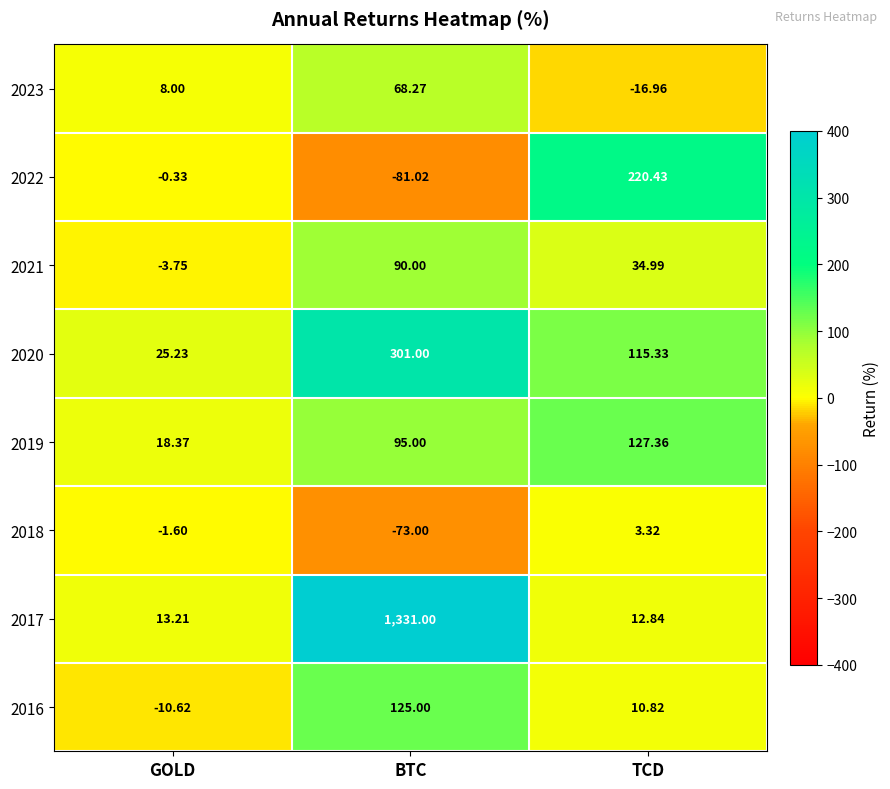

At which label does 2022 reach its peak?

TCD